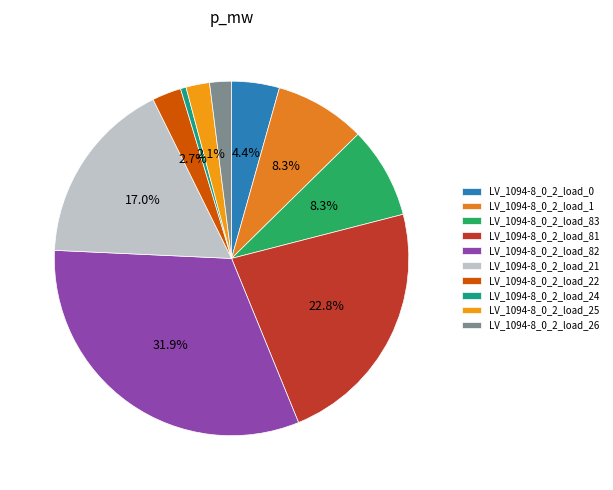

What percentage is the LV_1094-8_0_2_load_21 slice, to the nearest percent?

17%